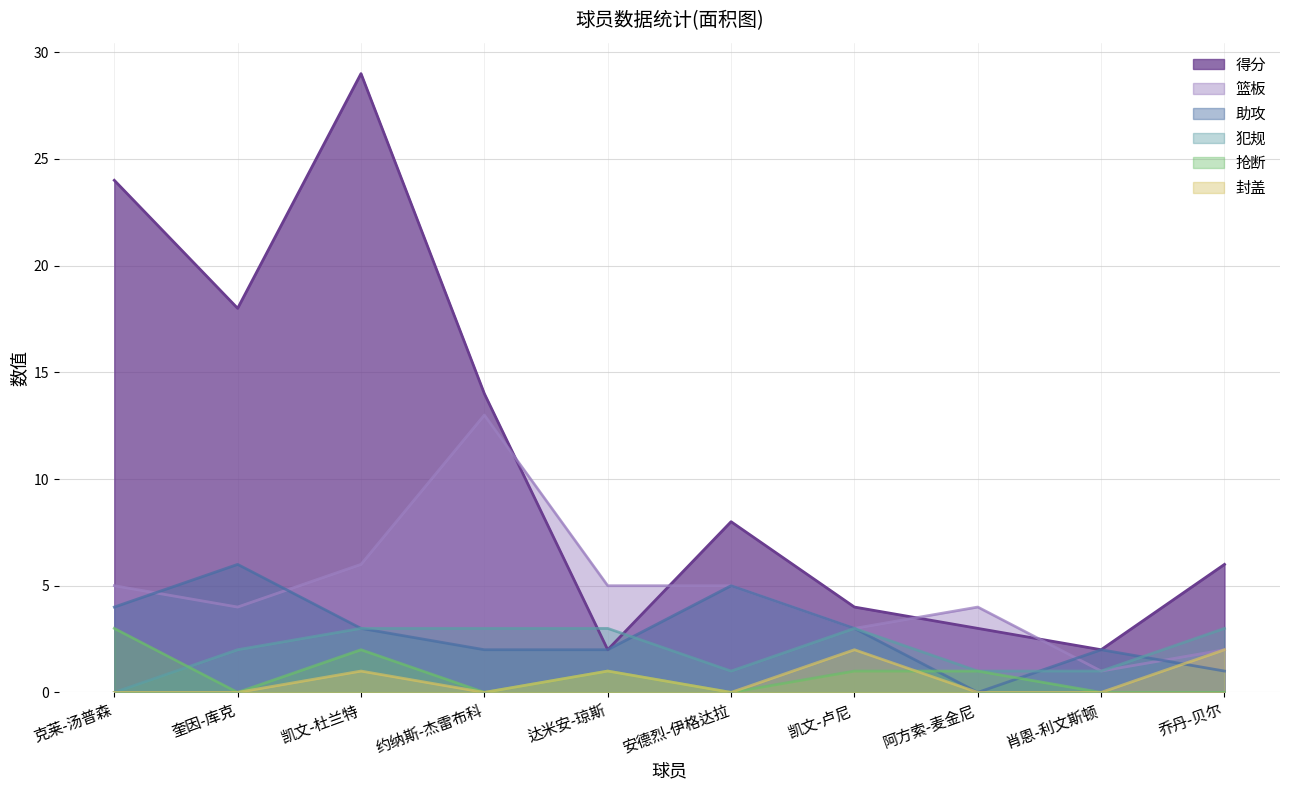

What position from the right is 奎因-库克?

9